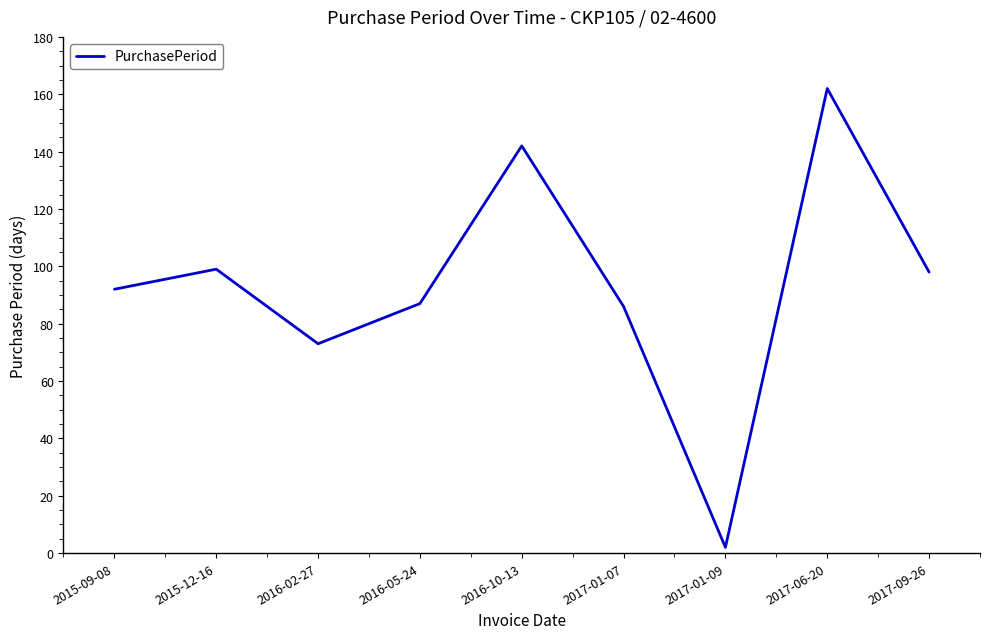

True or false: the data shows 99 at 2015-12-16.

True